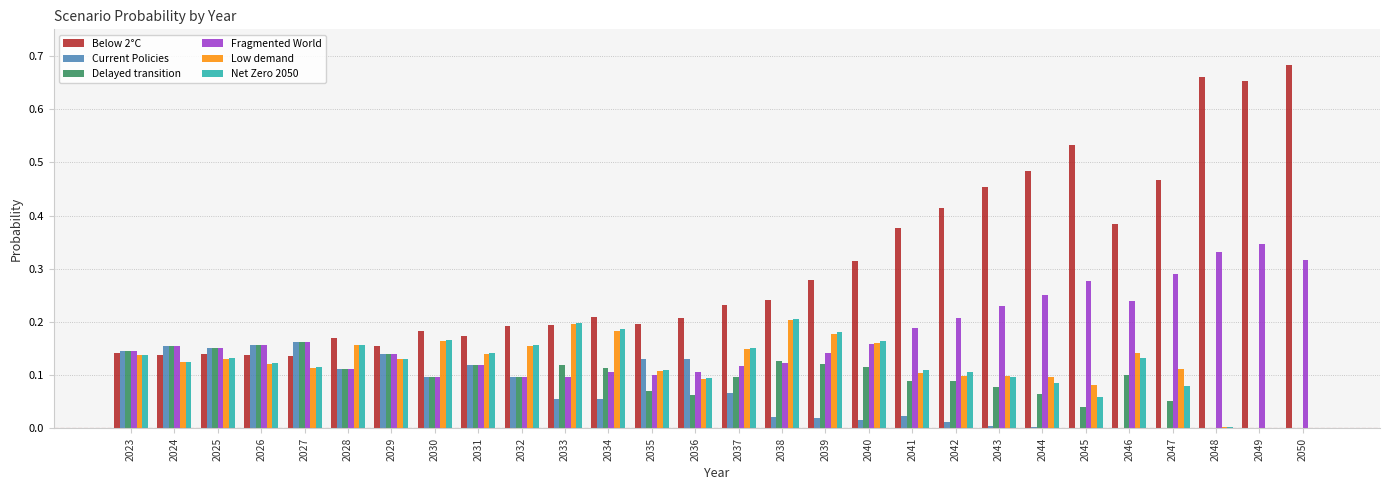

What is the total value across all series at 2032?

0.8